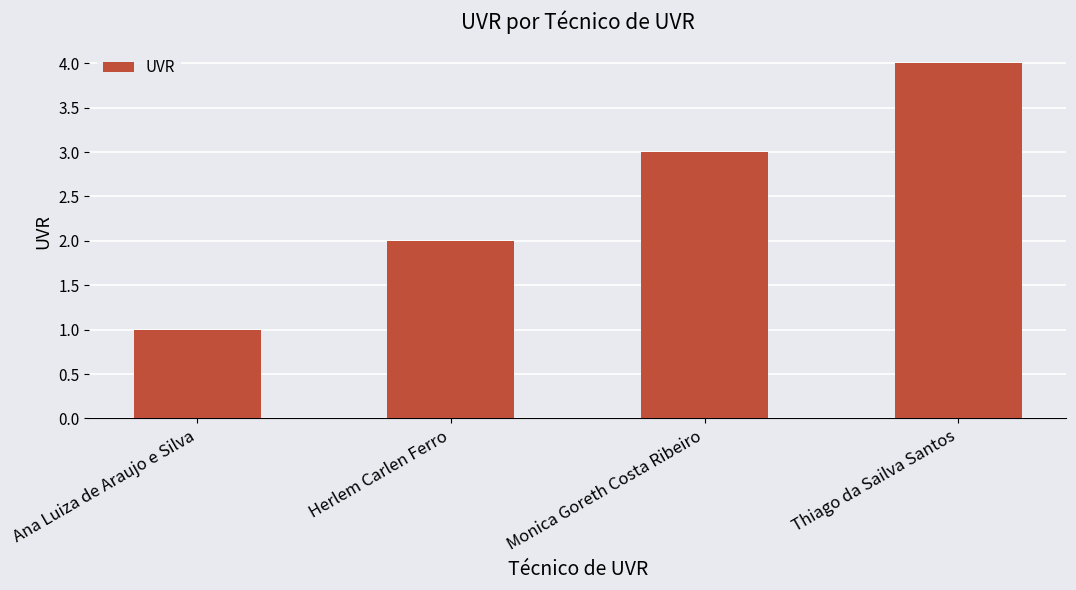

List the labels in order of value, smallest first.

Ana Luiza de Araujo e Silva, Herlem Carlen Ferro, Monica Goreth Costa Ribeiro, Thiago da Sailva Santos